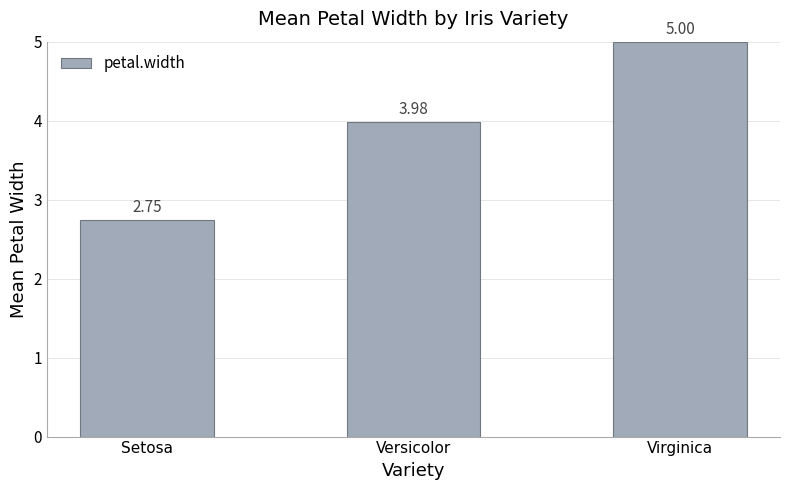

Are the bars grouped side by side (vs. stacked)?

No